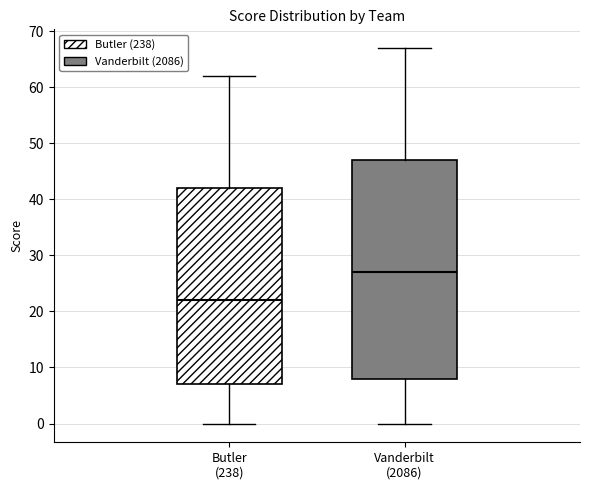

Which box is the tallest, from its lower edge to its upper edge?

Vanderbilt (2086)